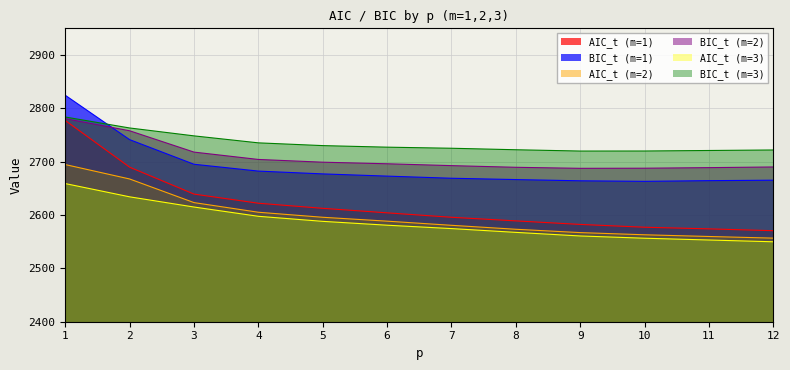

List the series in order of their peak value, lowest first.

AIC_t (m=3), AIC_t (m=2), AIC_t (m=1), BIC_t (m=2), BIC_t (m=3), BIC_t (m=1)